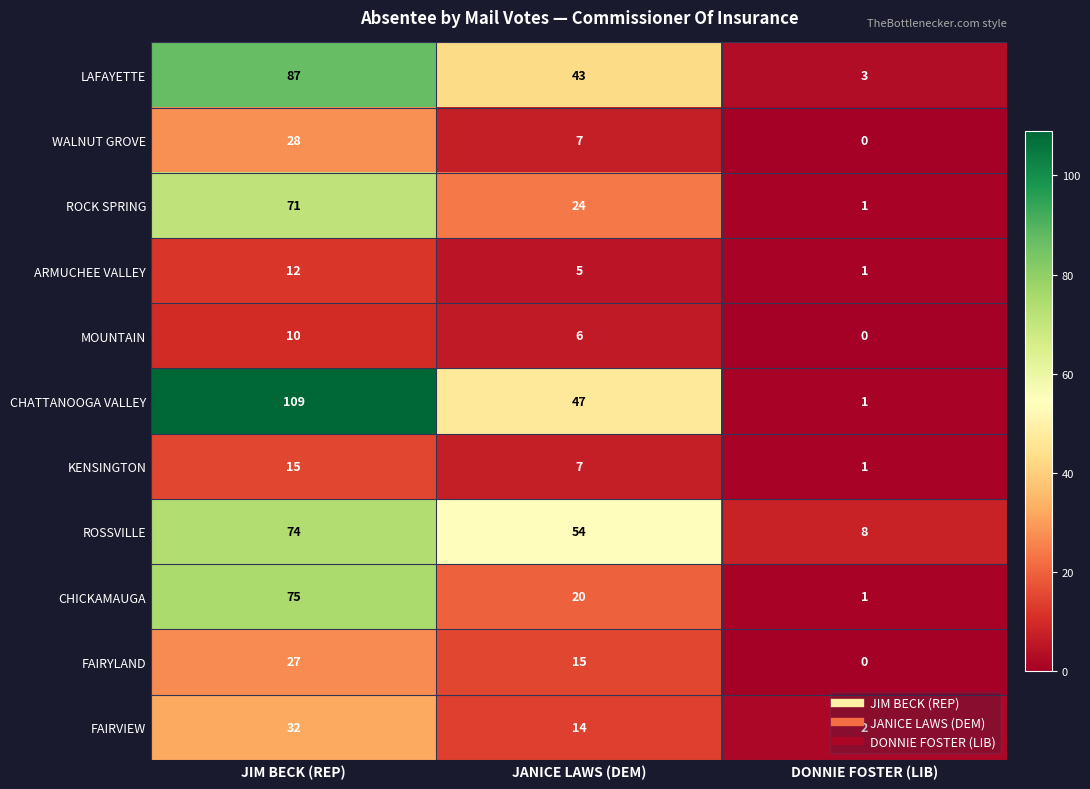

Which category has the highest value across all series?

JIM BECK (REP)